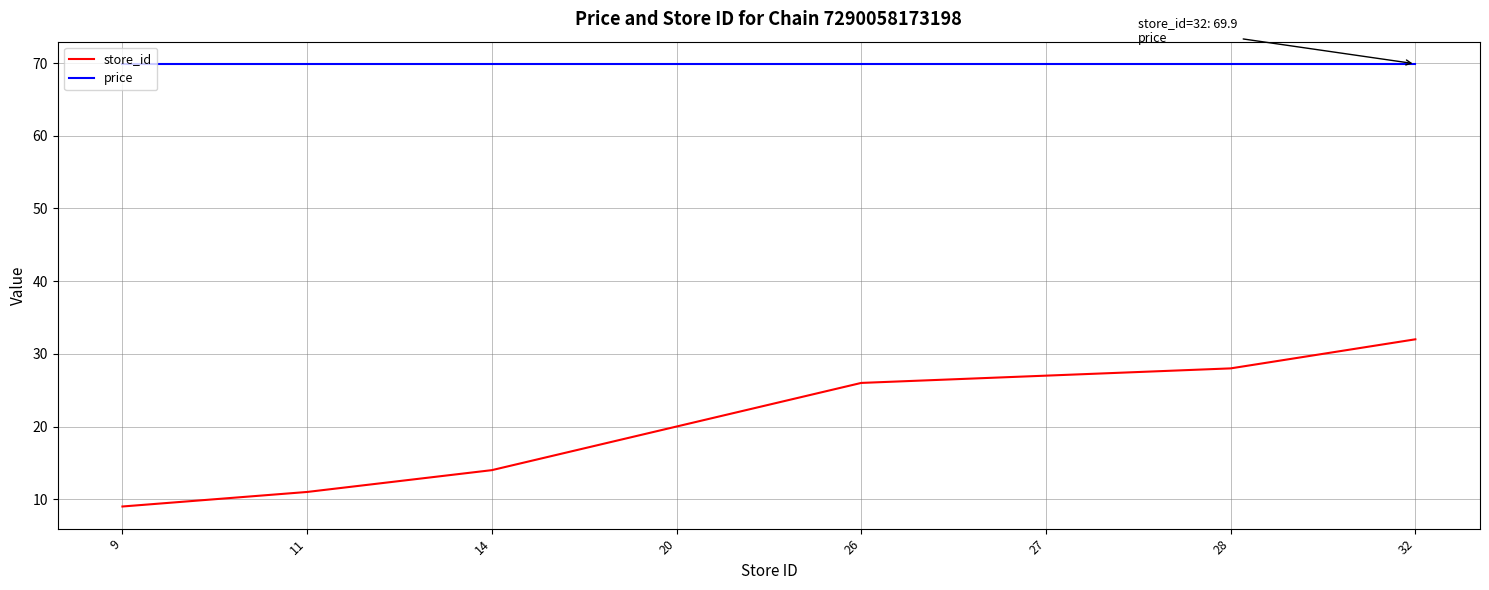

Reading left to right, extract all data points from this chart.

store_id: 9=9.0	11=11.0	14=14.0	20=20.0	26=26.0	27=27.0	28=28.0	32=32.0
price: 9=69.9	11=69.9	14=69.9	20=69.9	26=69.9	27=69.9	28=69.9	32=69.9